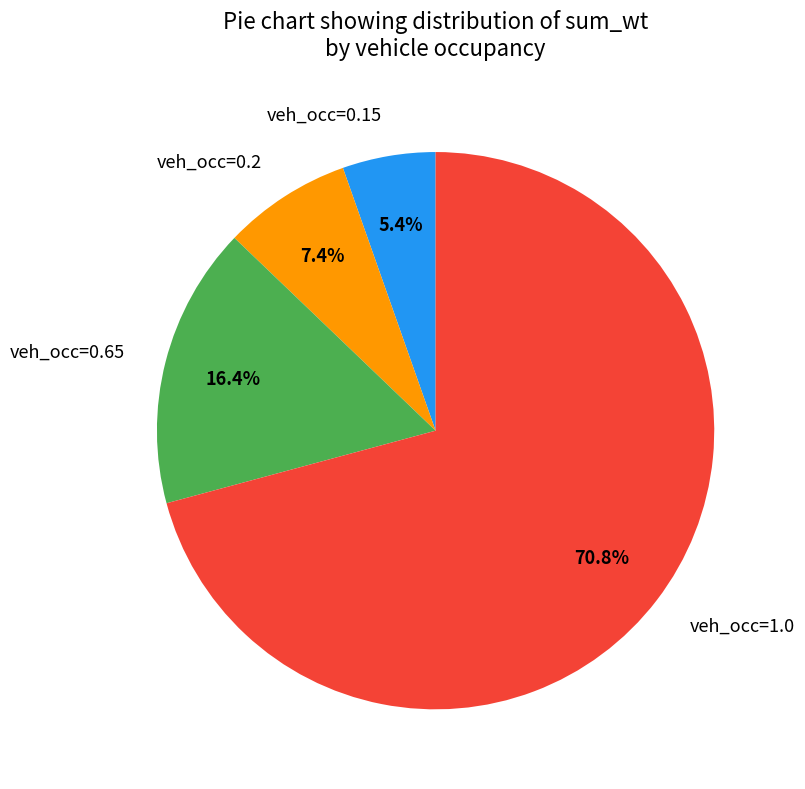

How many slices are in this pie chart?

4